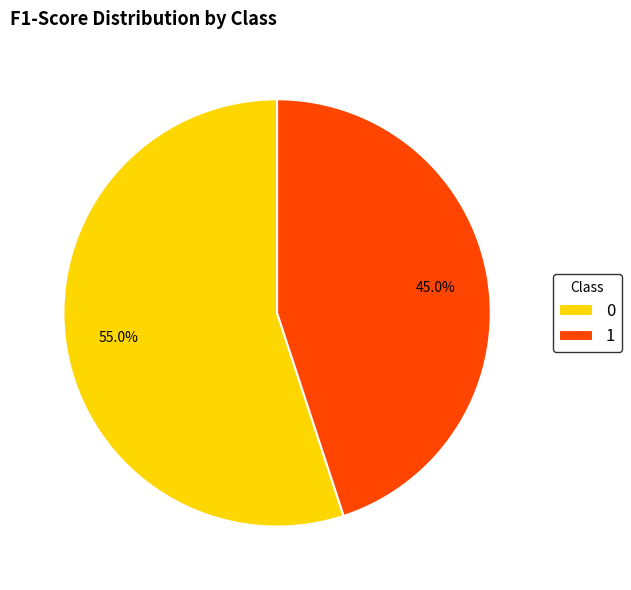

Which category has the smallest portion of the pie?

1